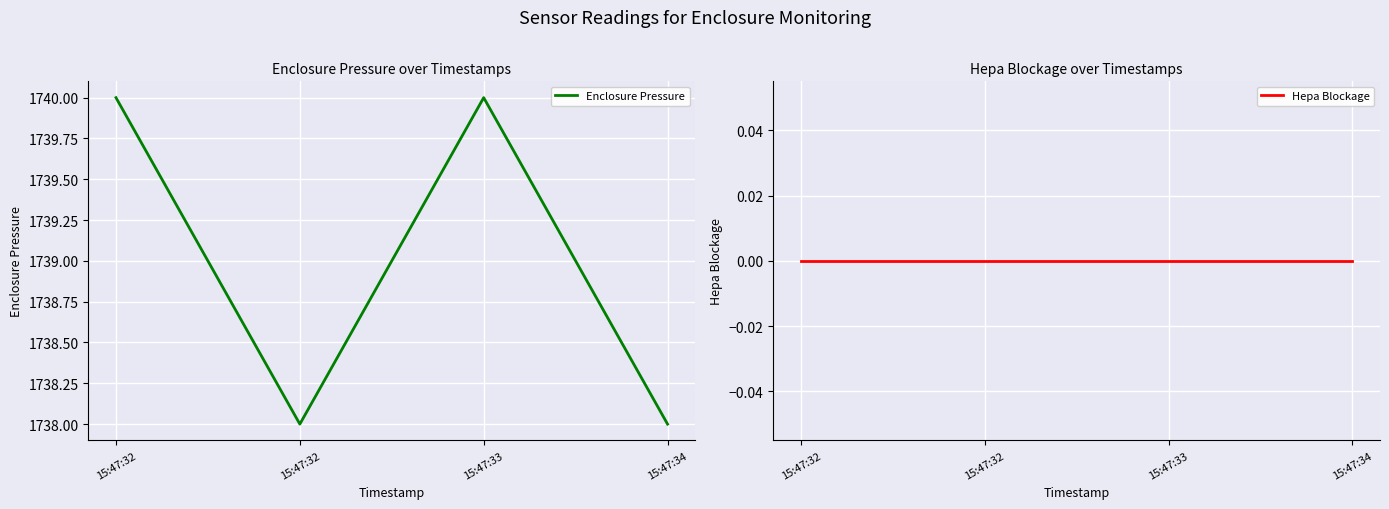

Is the value of Hepa Blockage at 15:47:32 greater than the value of Enclosure Pressure at 15:47:32?

No